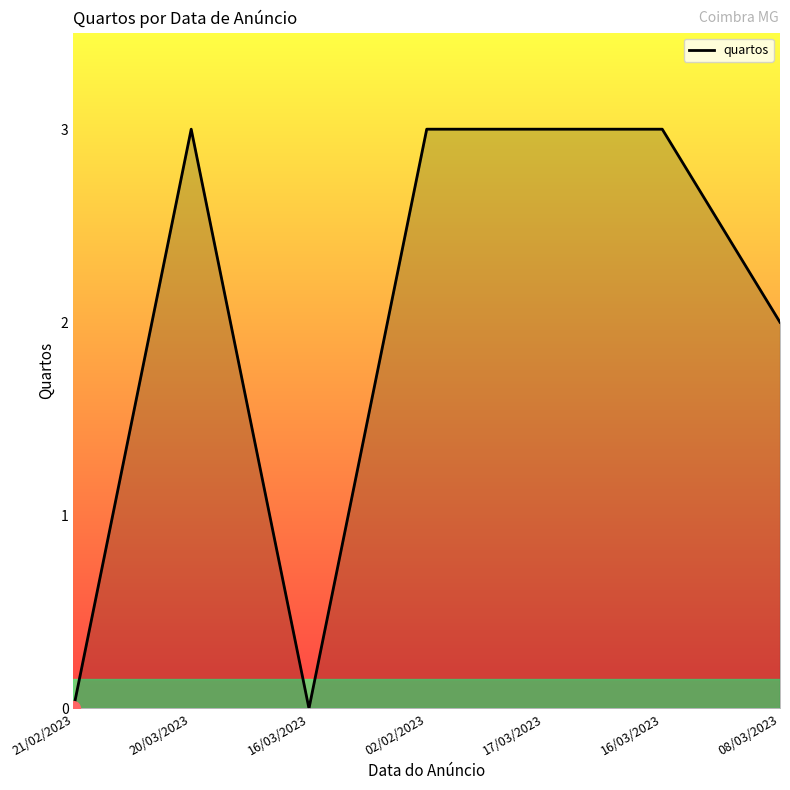

Does the chart display data point markers on the line(s)?

No